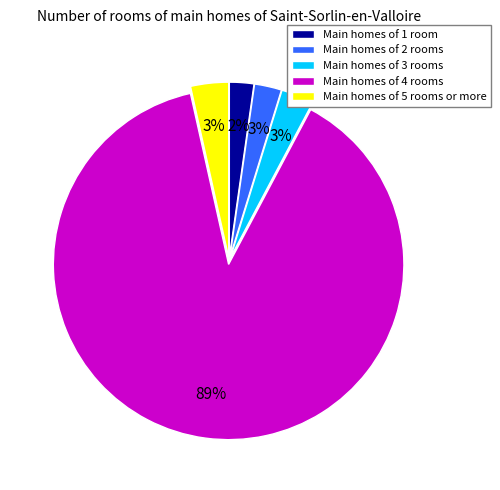

The Main homes of 4 rooms slice represents 89% of the pie. True or false?

True